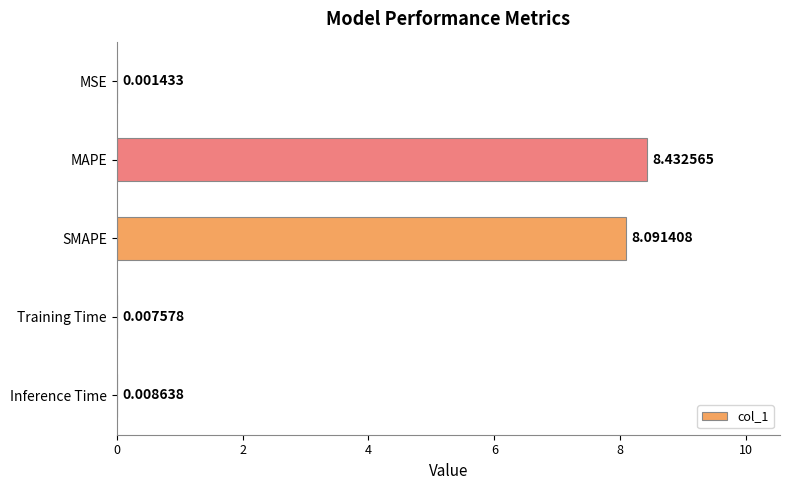

What is the sum of the values at MAPE and MSE?

8.4